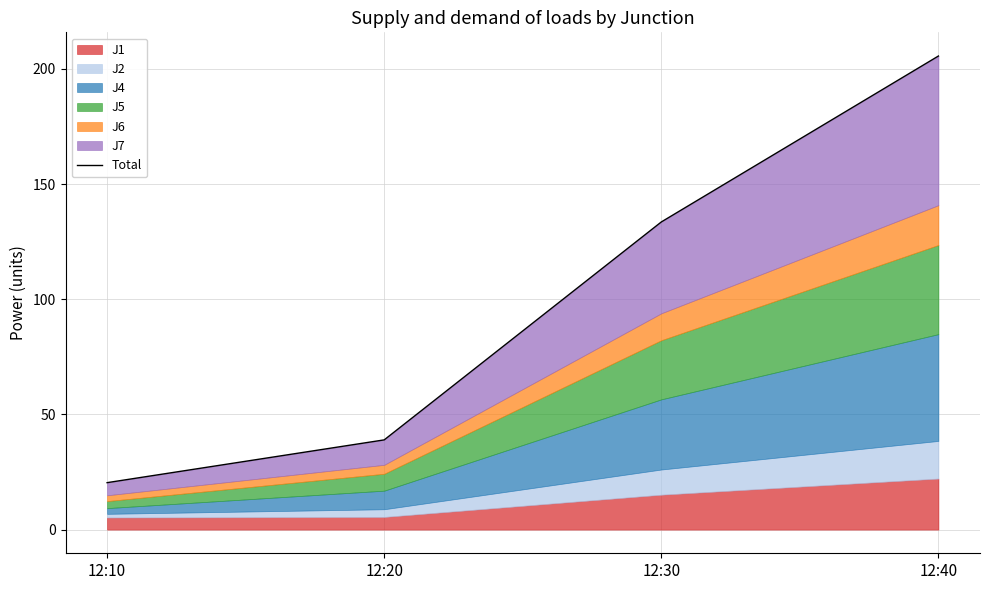

True or false: the data shows 39.0 at 12:20.

True